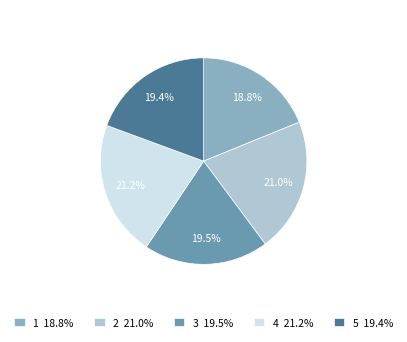

Is there a majority slice in this chart?

No